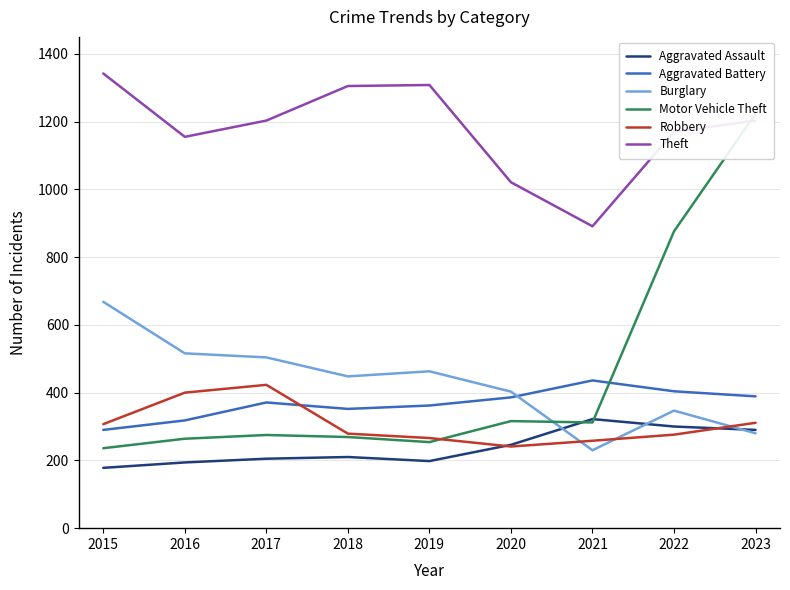

Read the Motor Vehicle Theft value at 2019, to the nearest 50.

250